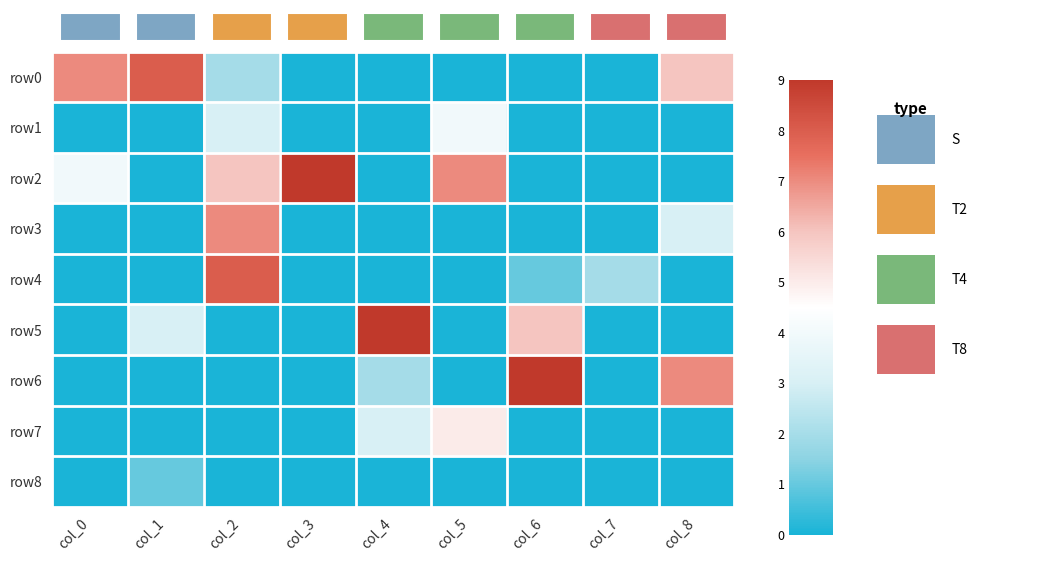

Which category has the highest value across all series?

col_3